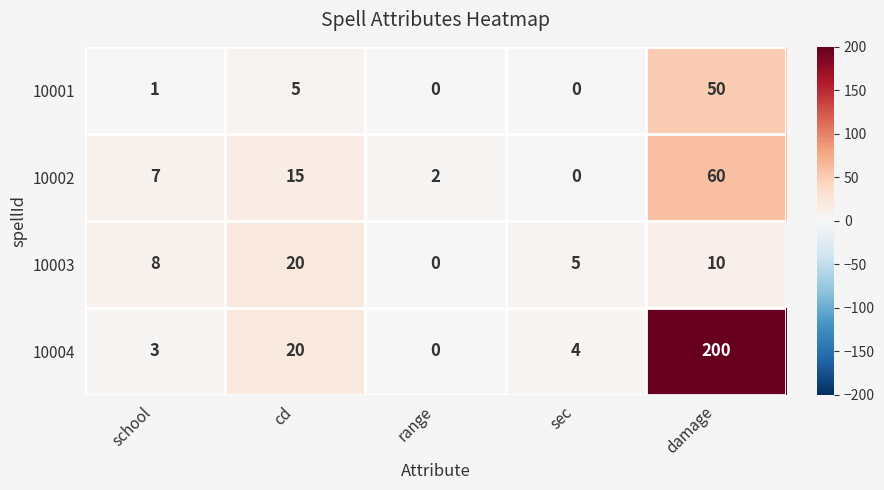

Between school and sec, which series saw the biggest shift?

10002